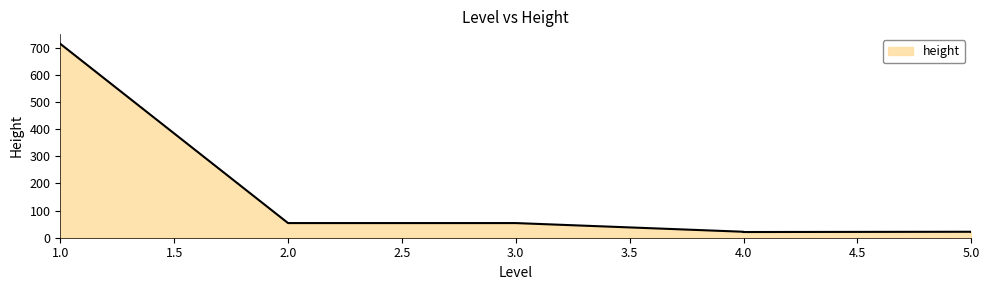

What is the label of the 1st point from the right?

5